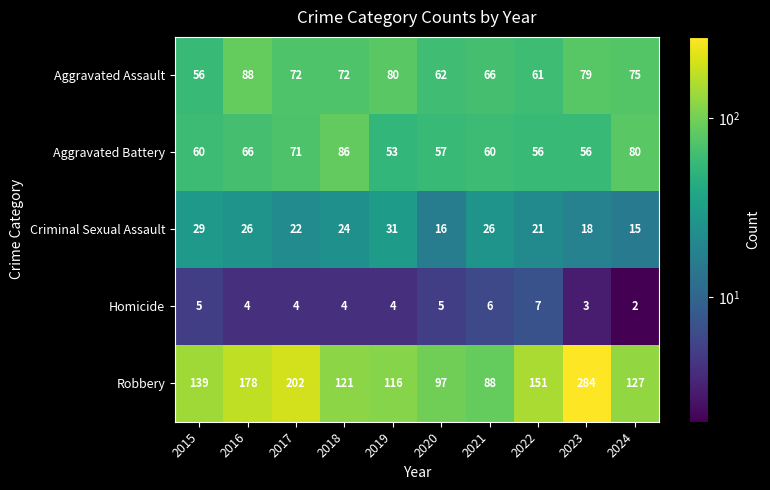

How many distinct data groups are displayed?

5